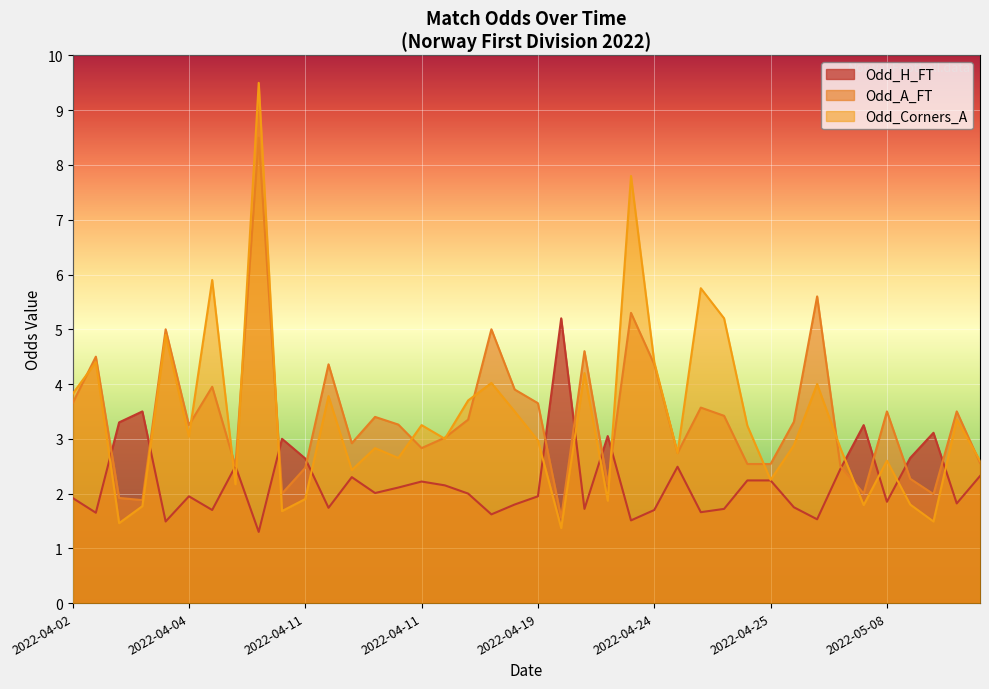

What are all the series names shown in the legend?

Odd_H_FT, Odd_A_FT, Odd_Corners_A